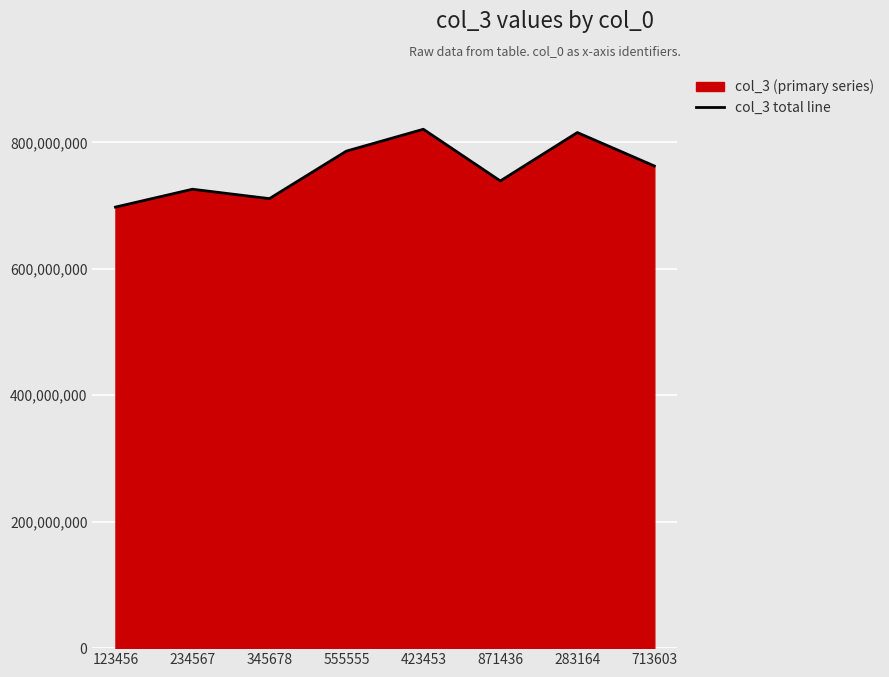

What is the difference between the maximum and minimum values?

123120000